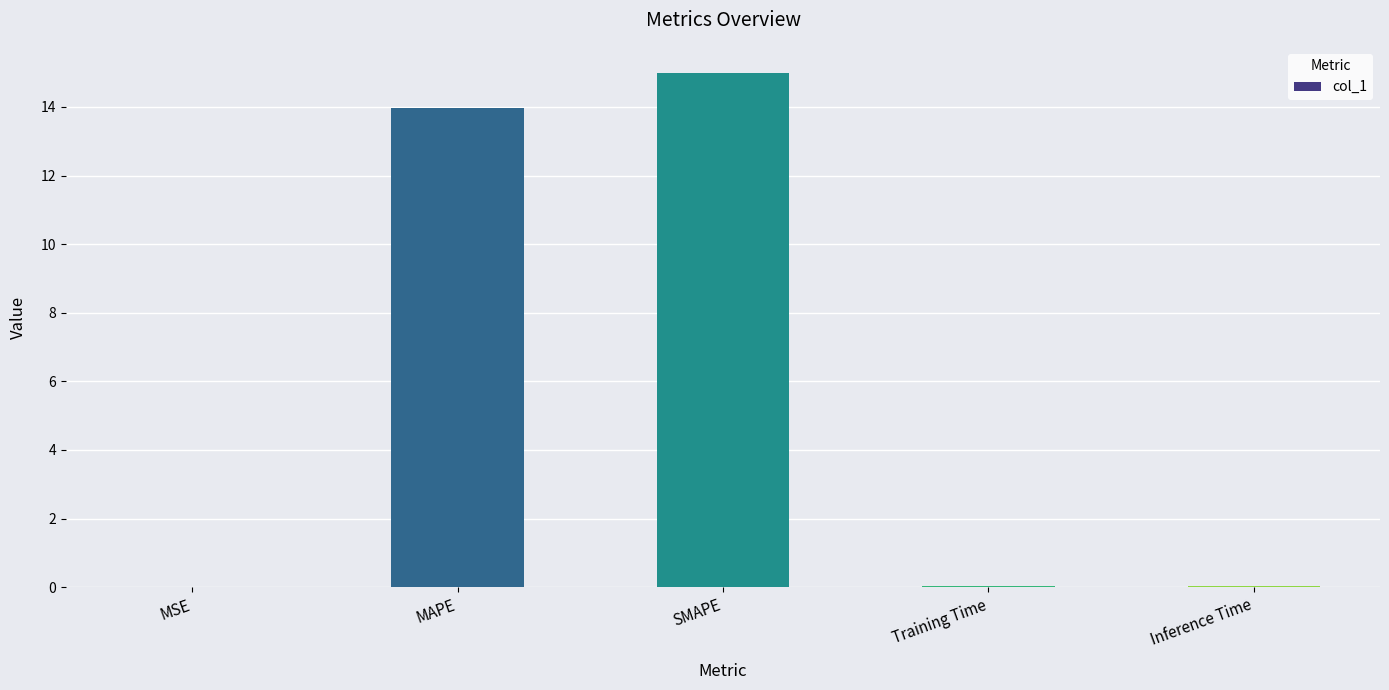

Read the value at MAPE.

14.0